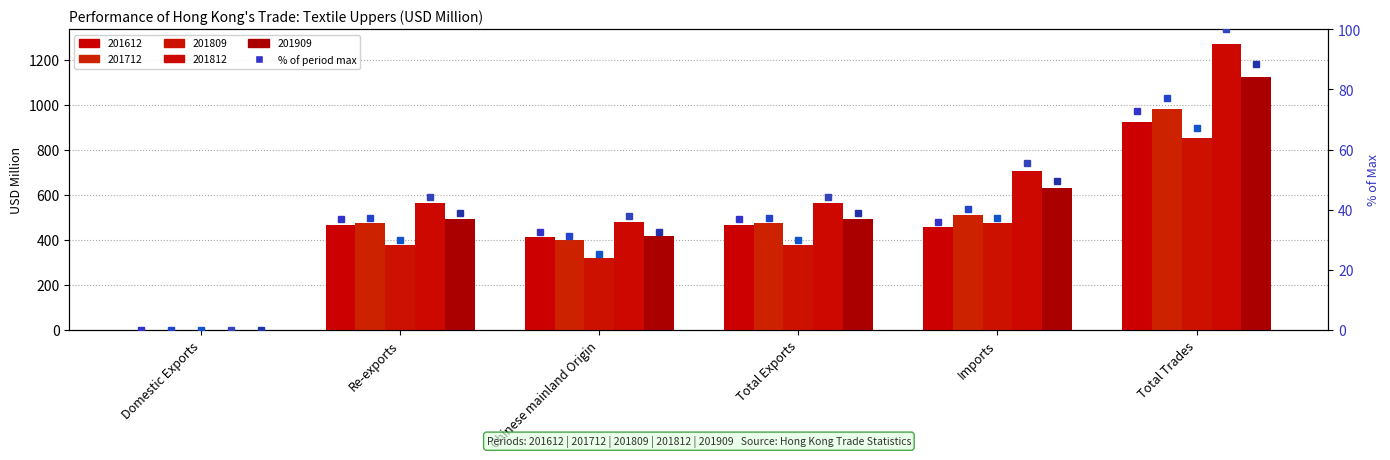

Between Domestic Exports and Re-exports, which series saw the biggest shift?

201812 % rank